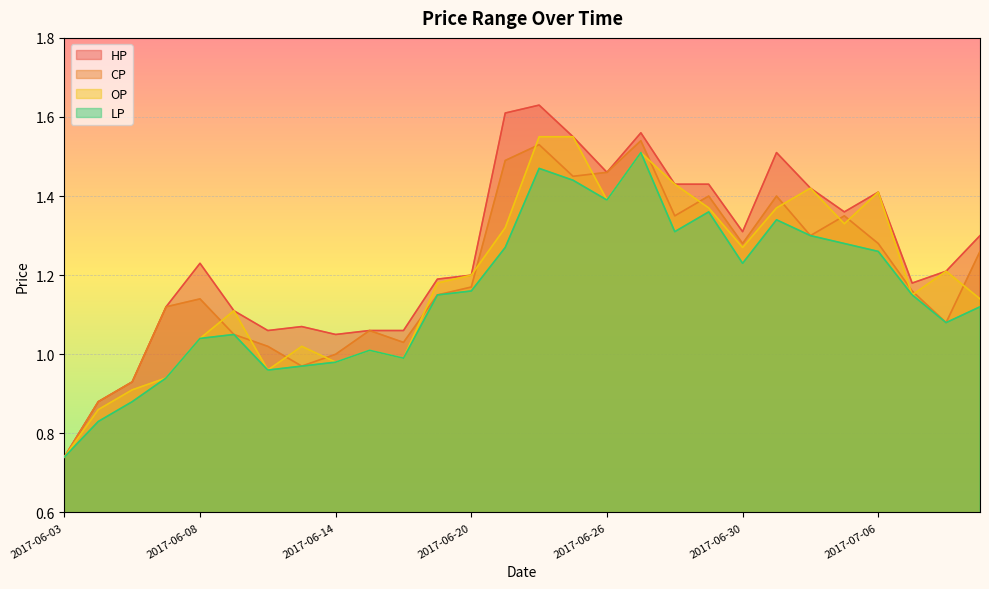

At how many categories does at least one series exceed 1?

25